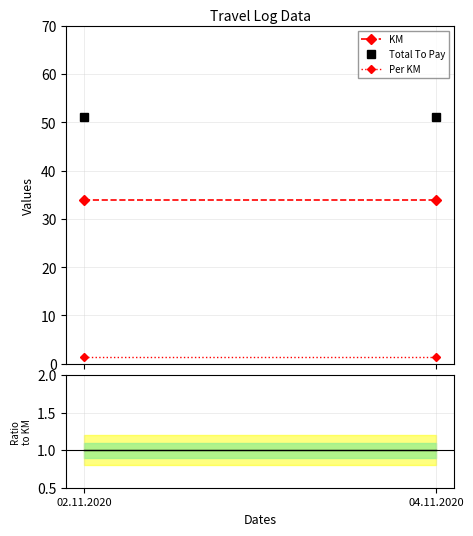

How many data points does each series have?

2